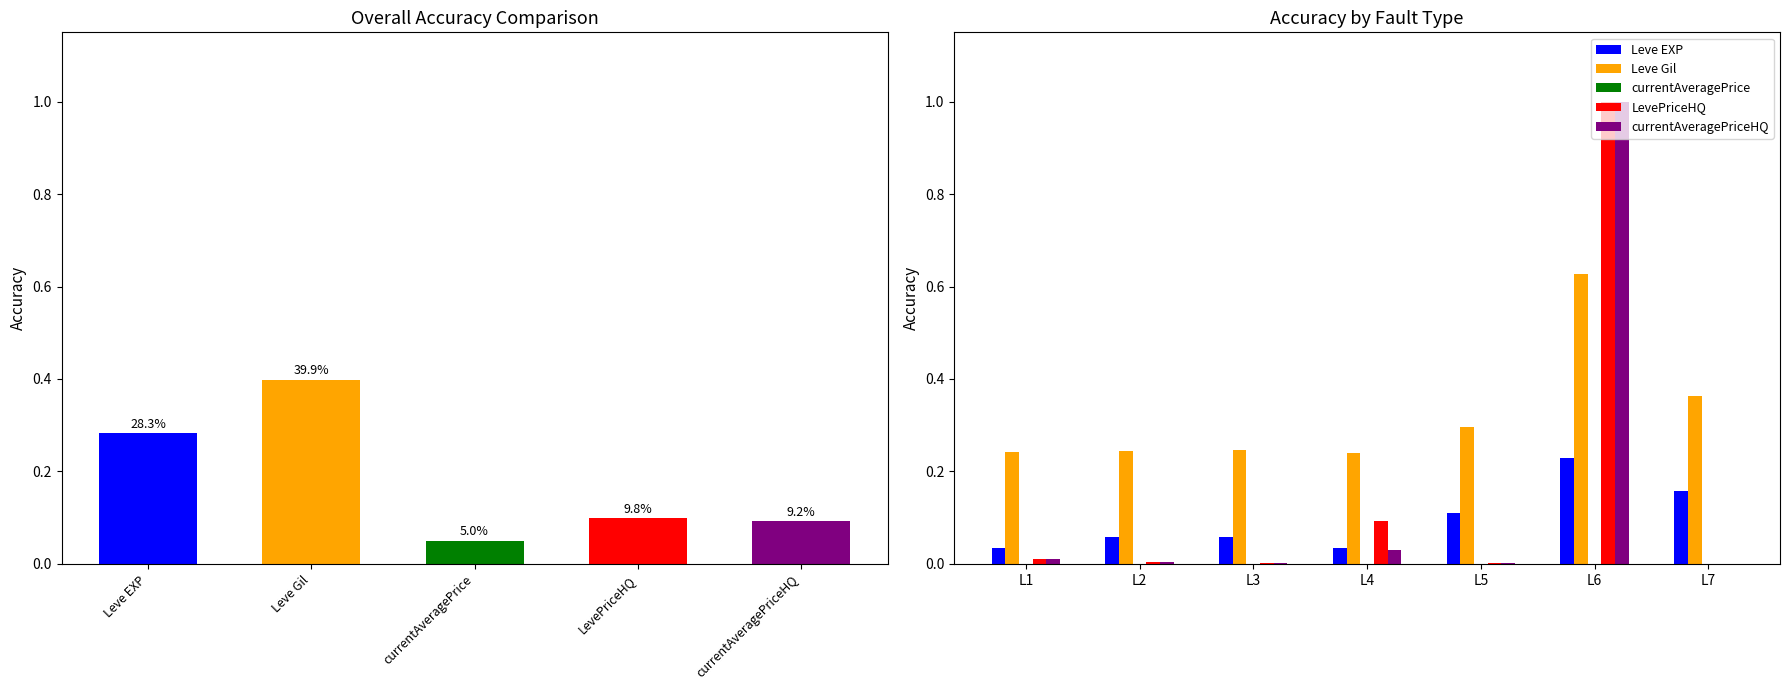

At how many categories does at least one series exceed 0?

7